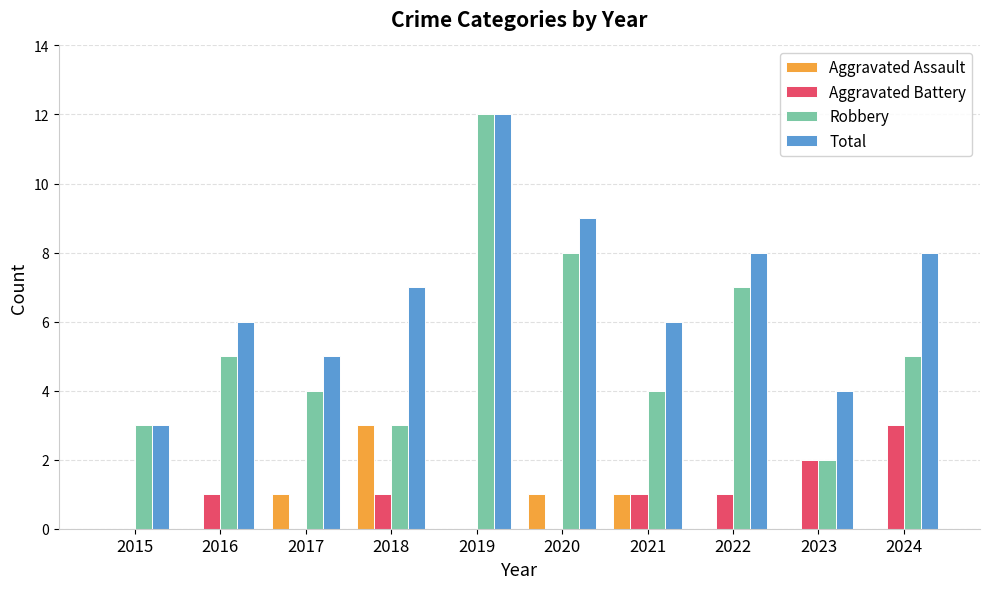

Count the Total values in the range 5 to 8.

6